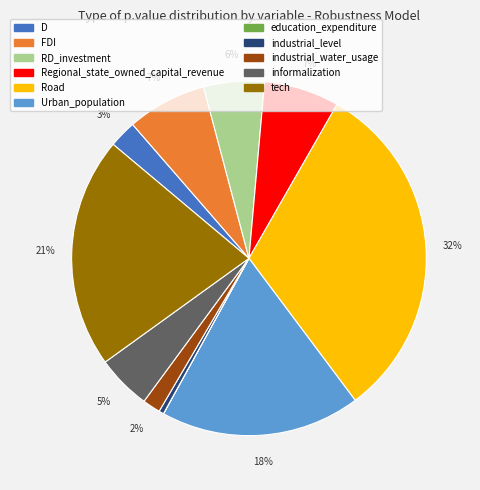

Does industrial_water_usage represent more than half of the total?

No